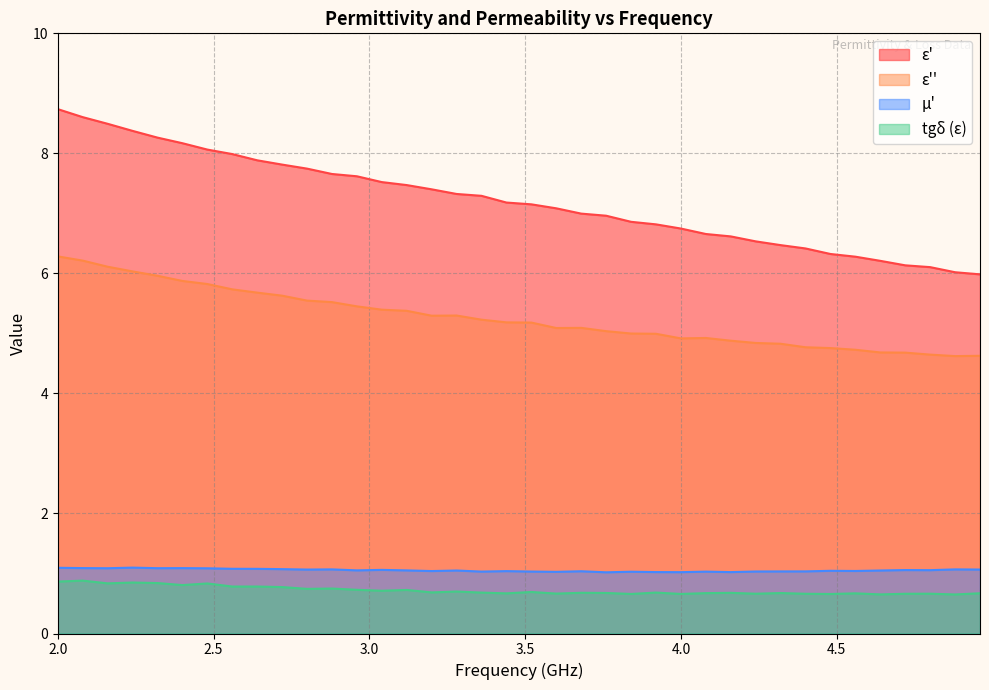

Rank the series at 2.16 from highest to lowest value.

epsilon_prime, epsilon_double_prime, mu_prime, tg_delta_epsilon